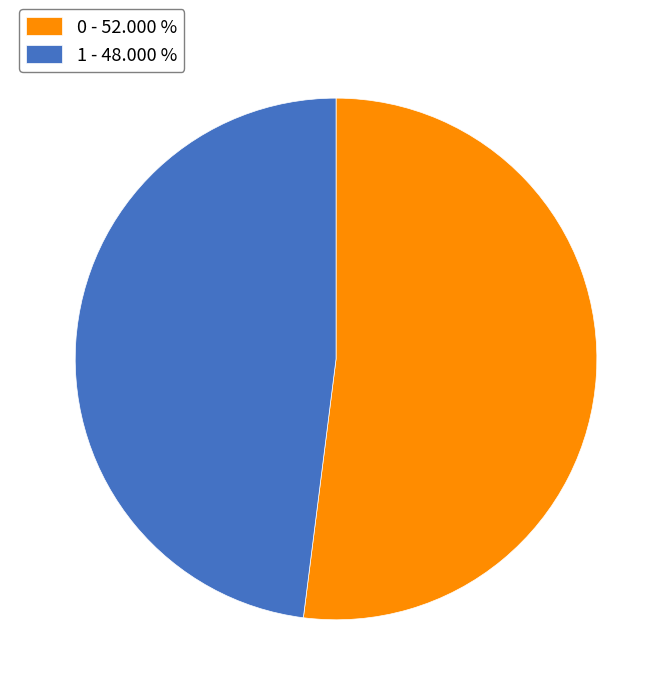

The 1 slice represents 39% of the pie. True or false?

False